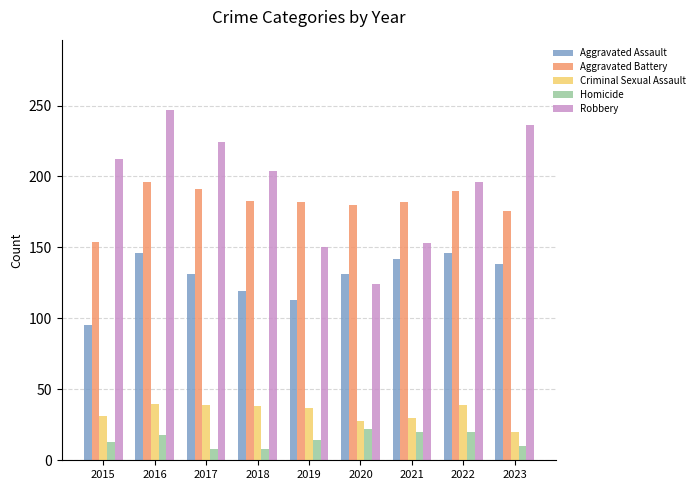

Rank the categories by Robbery value from highest to lowest.

2016, 2023, 2017, 2015, 2018, 2022, 2021, 2019, 2020